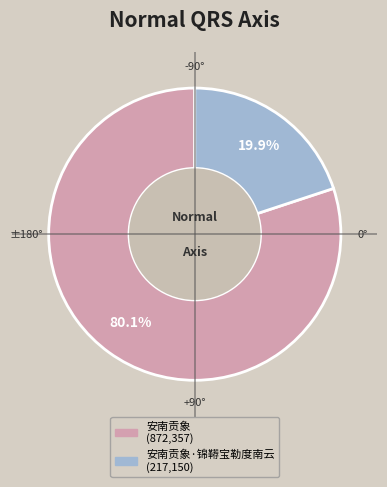

Is there a majority slice in this chart?

Yes